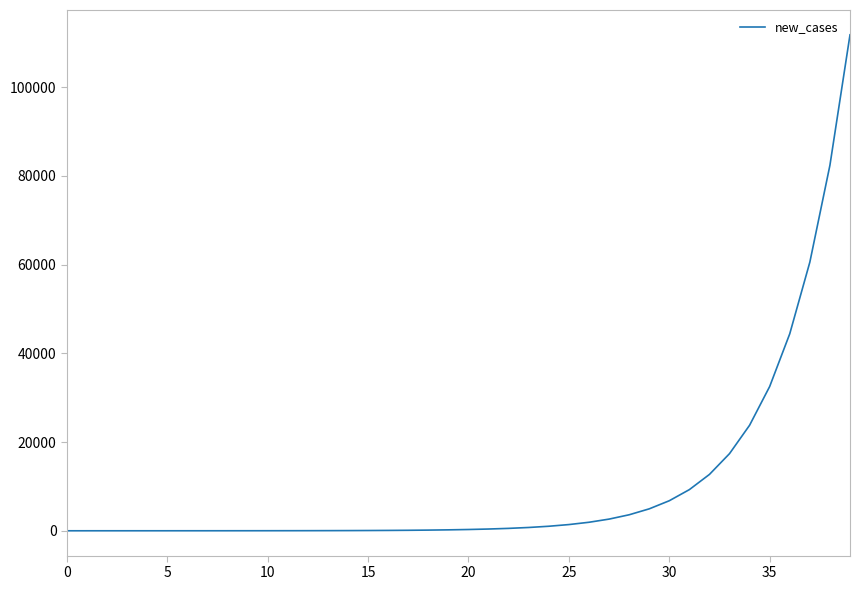

What is the difference between the maximum and minimum values?

111797.3